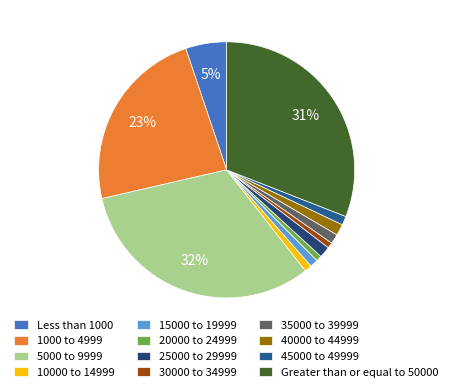

Rank the categories by value from lowest to highest.

20000 to 24999, 30000 to 34999, 10000 to 14999, 15000 to 19999, 45000 to 49999, 35000 to 39999, 25000 to 29999, 40000 to 44999, Less than 1000, 1000 to 4999, Greater than or equal to 50000, 5000 to 9999